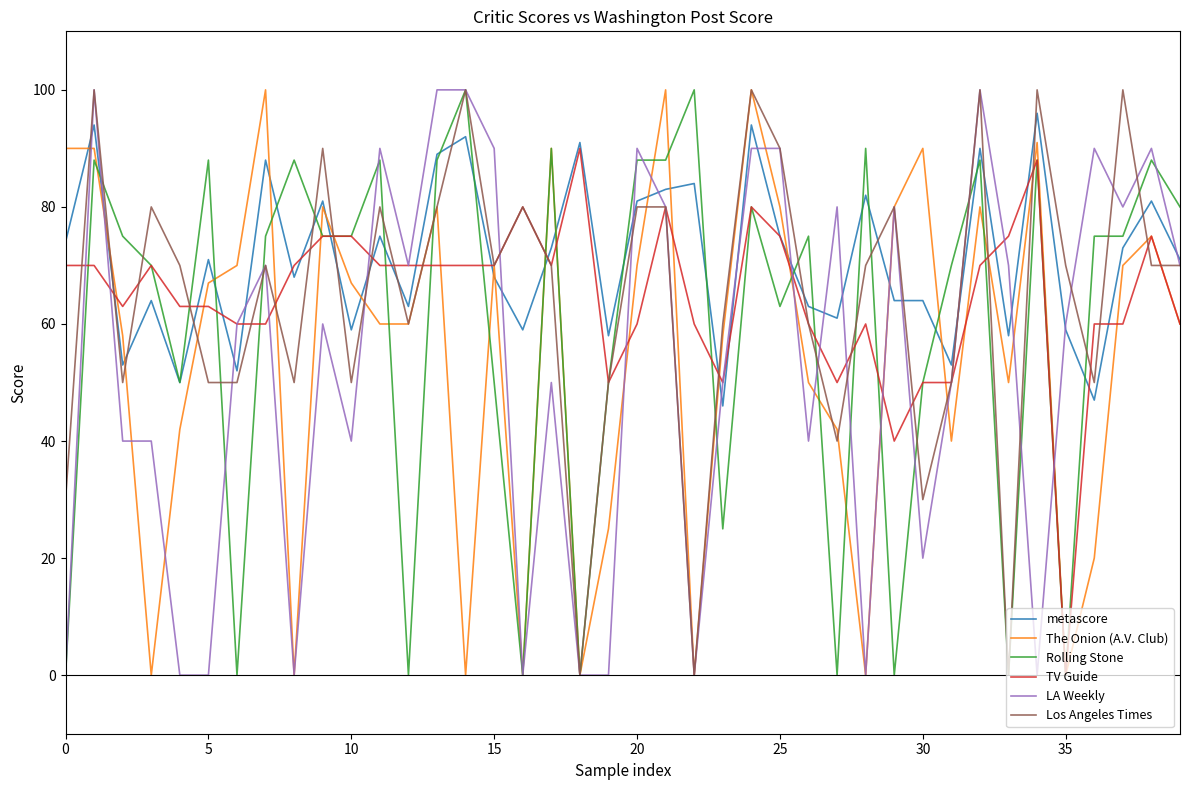

What are all the series names shown in the legend?

metascore, The Onion (A.V. Club), Rolling Stone, TV Guide, LA Weekly, Los Angeles Times